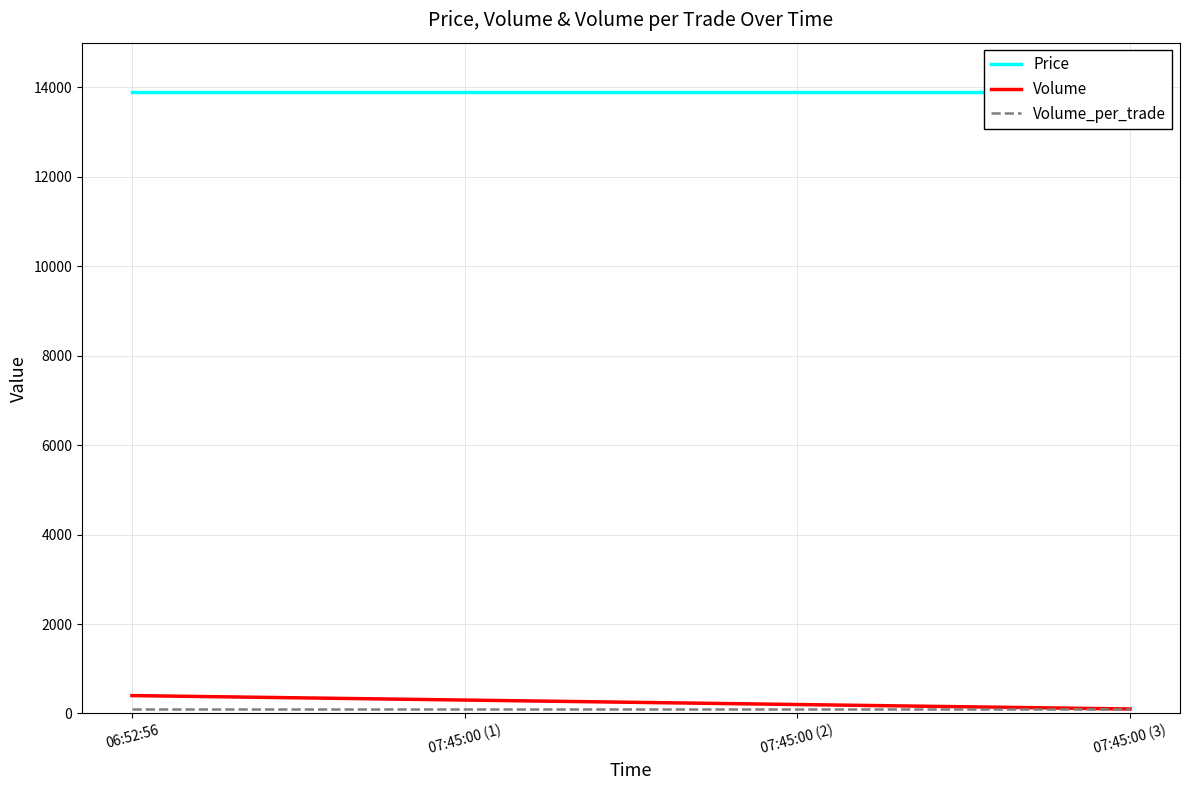

What is the spread (max minus min) of values at 07:45:00 (1)?

13800